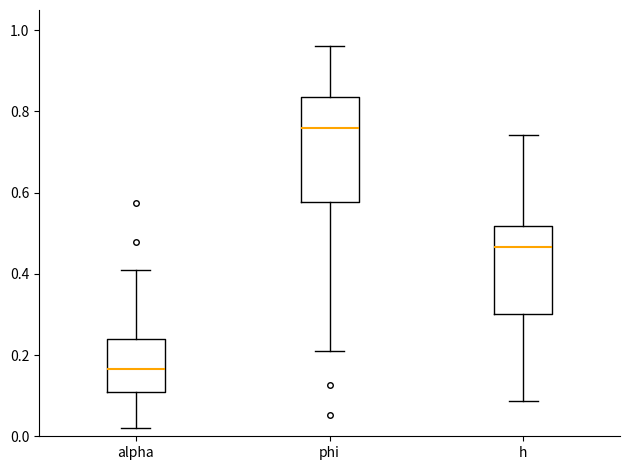

Which box has the highest median line?

phi